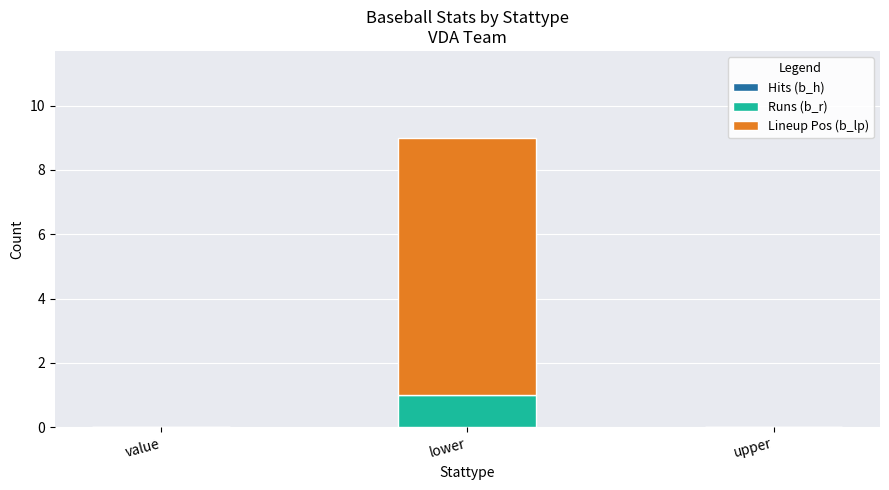

At which category is the sum across all series the highest?

lower